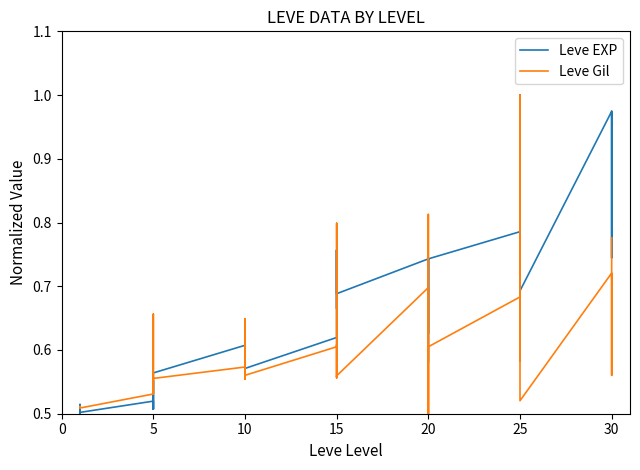

What is the difference between the maximum and minimum values in the Leve EXP series?

0.5